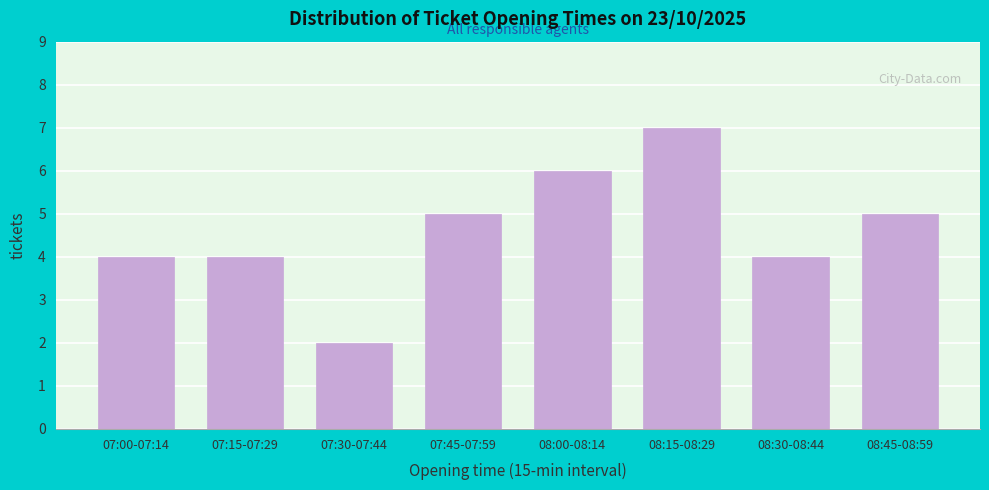

Reading left to right, extract all data points from this chart.

4	4	2	5	6	7	4	5